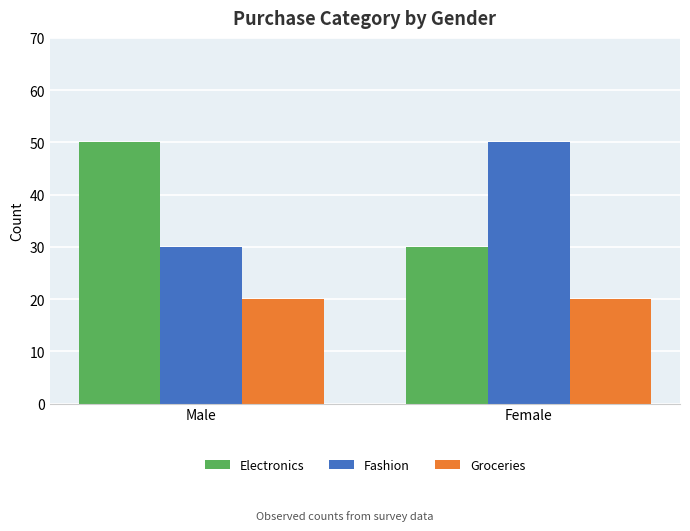

What is the difference between the highest and lowest values at Male?

30